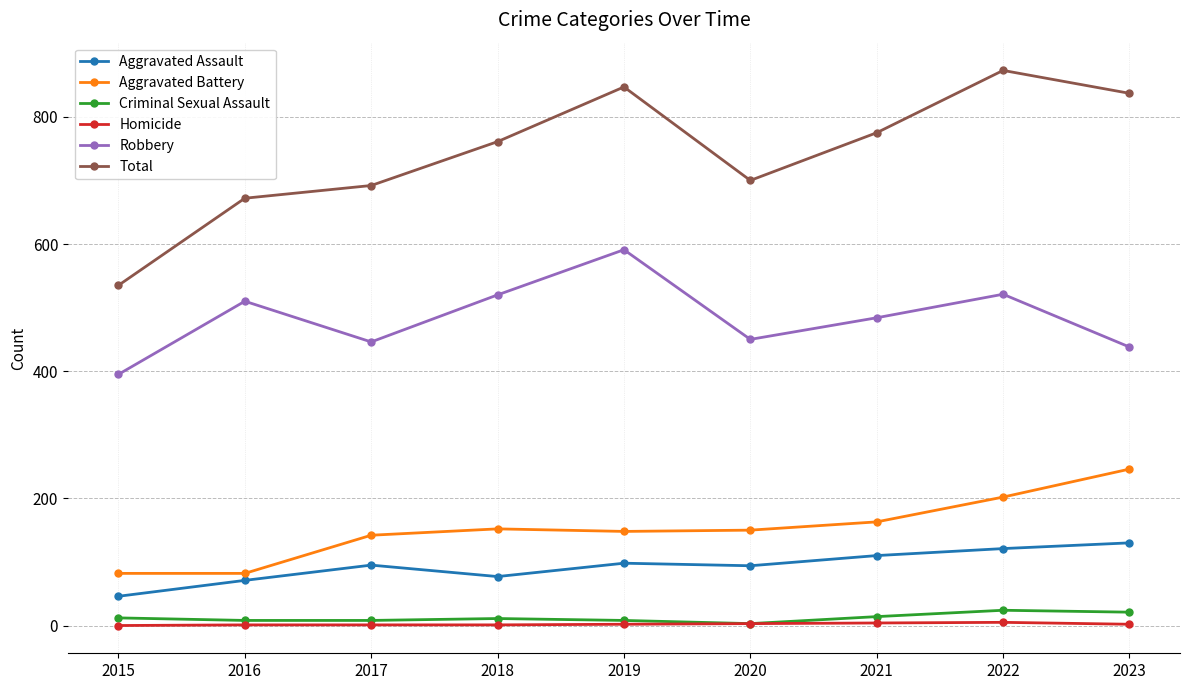

Which series changed the most between 2015 and 2017?

Total